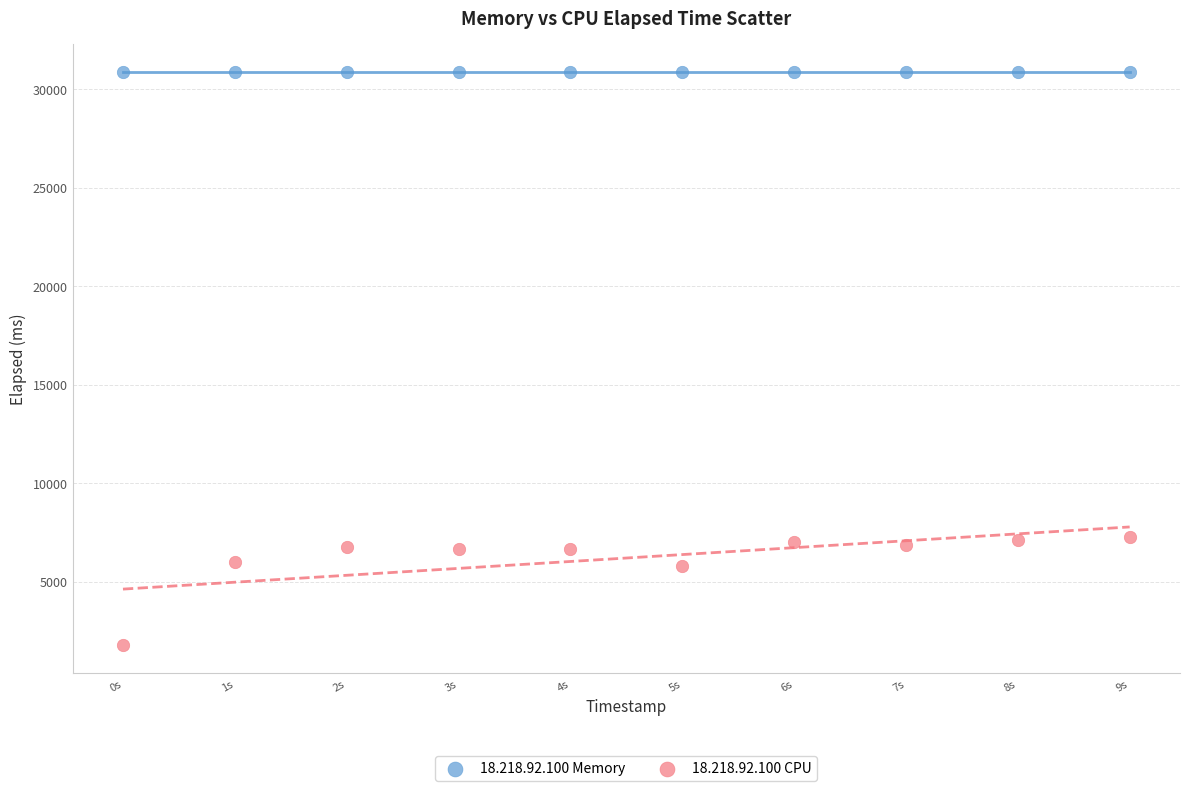

Which series reaches the maximum Y coordinate?

18.218.92.100 Memory